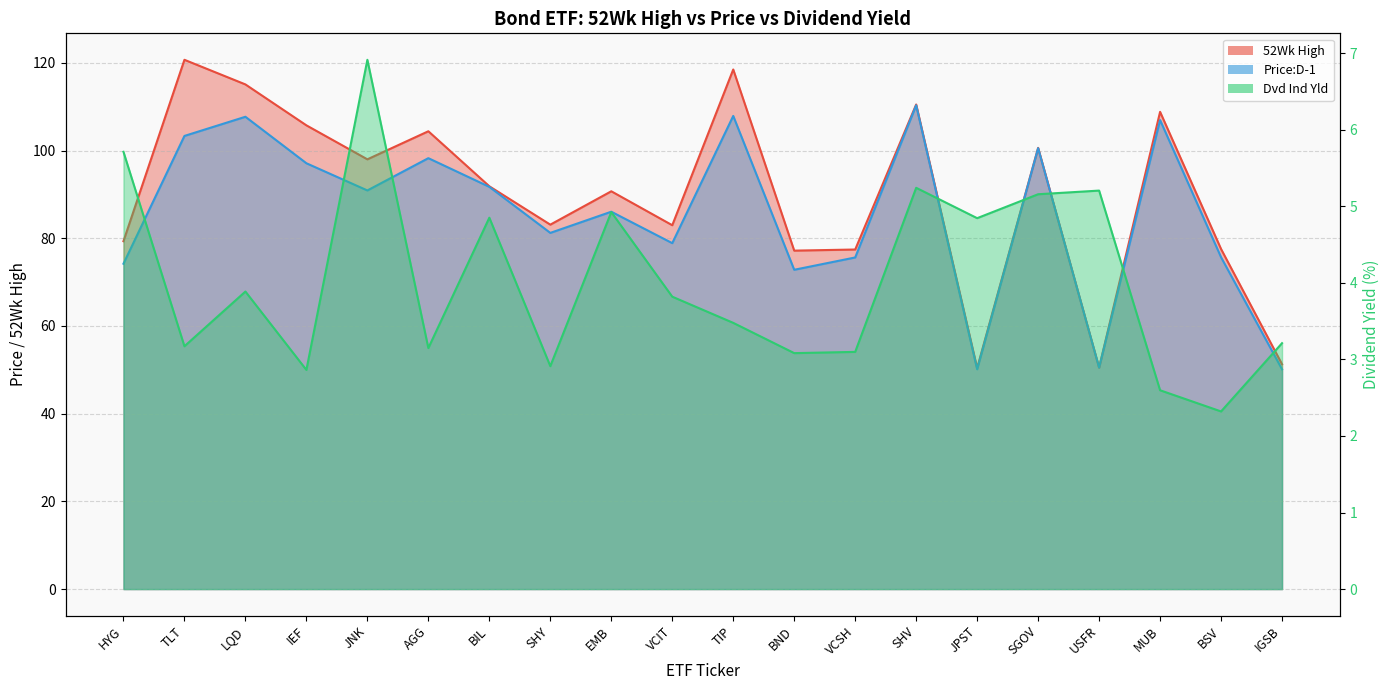

True or false: Price:D-1 and 52Wk High cross at least once.

False